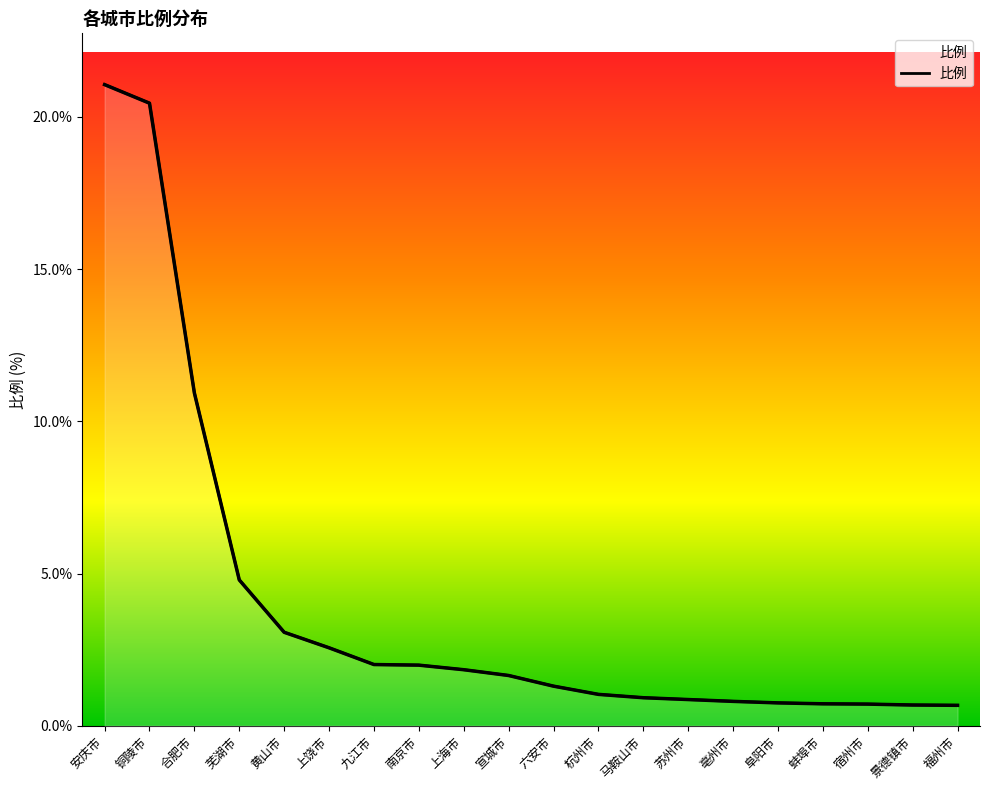

Which label corresponds to the smallest value in the chart?

福州市